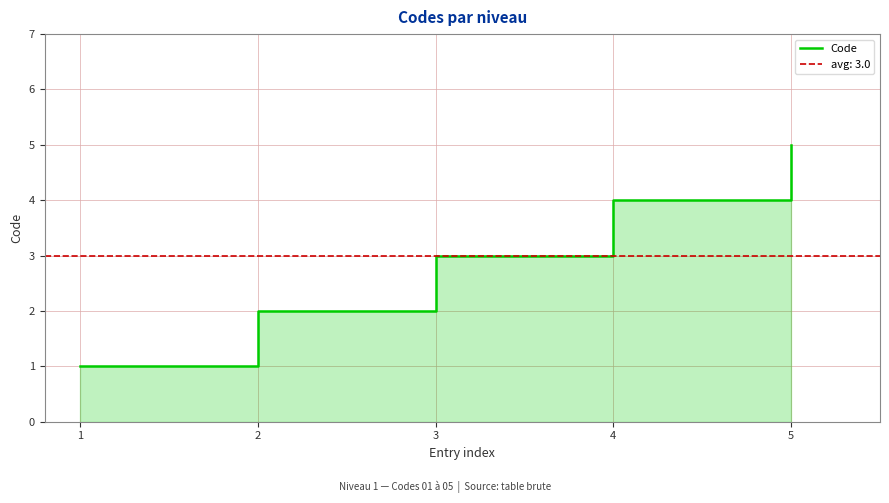

What is the sum of all values?

15